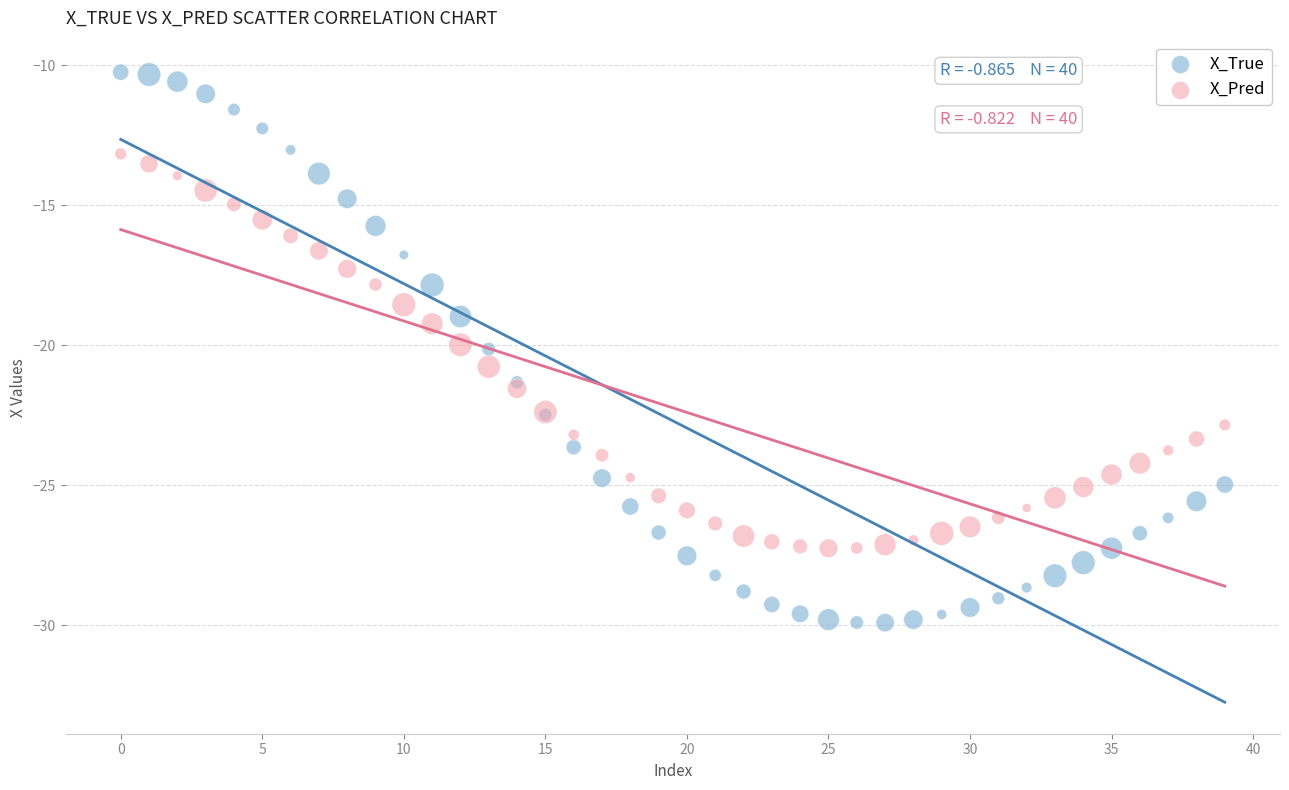

What are all the series names shown in the legend?

X_True, X_Pred